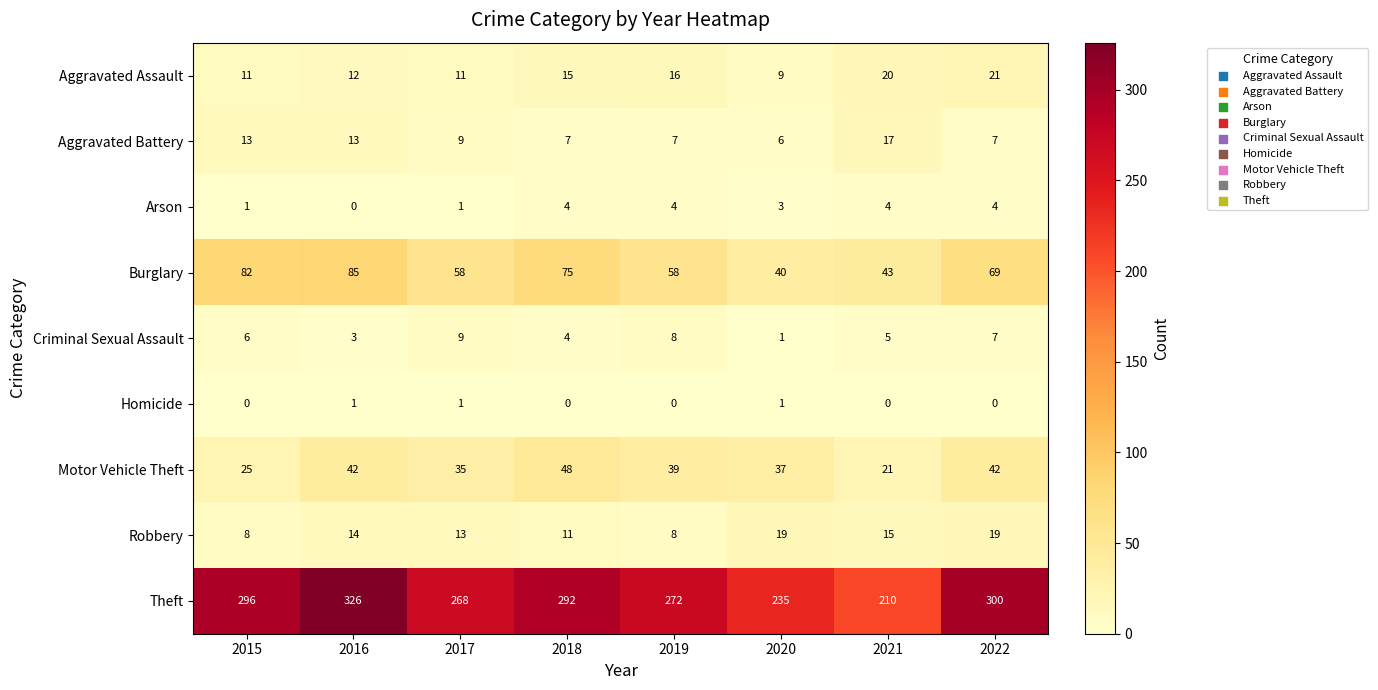

True or false: Homicide has a value of -1 at 2022.

False